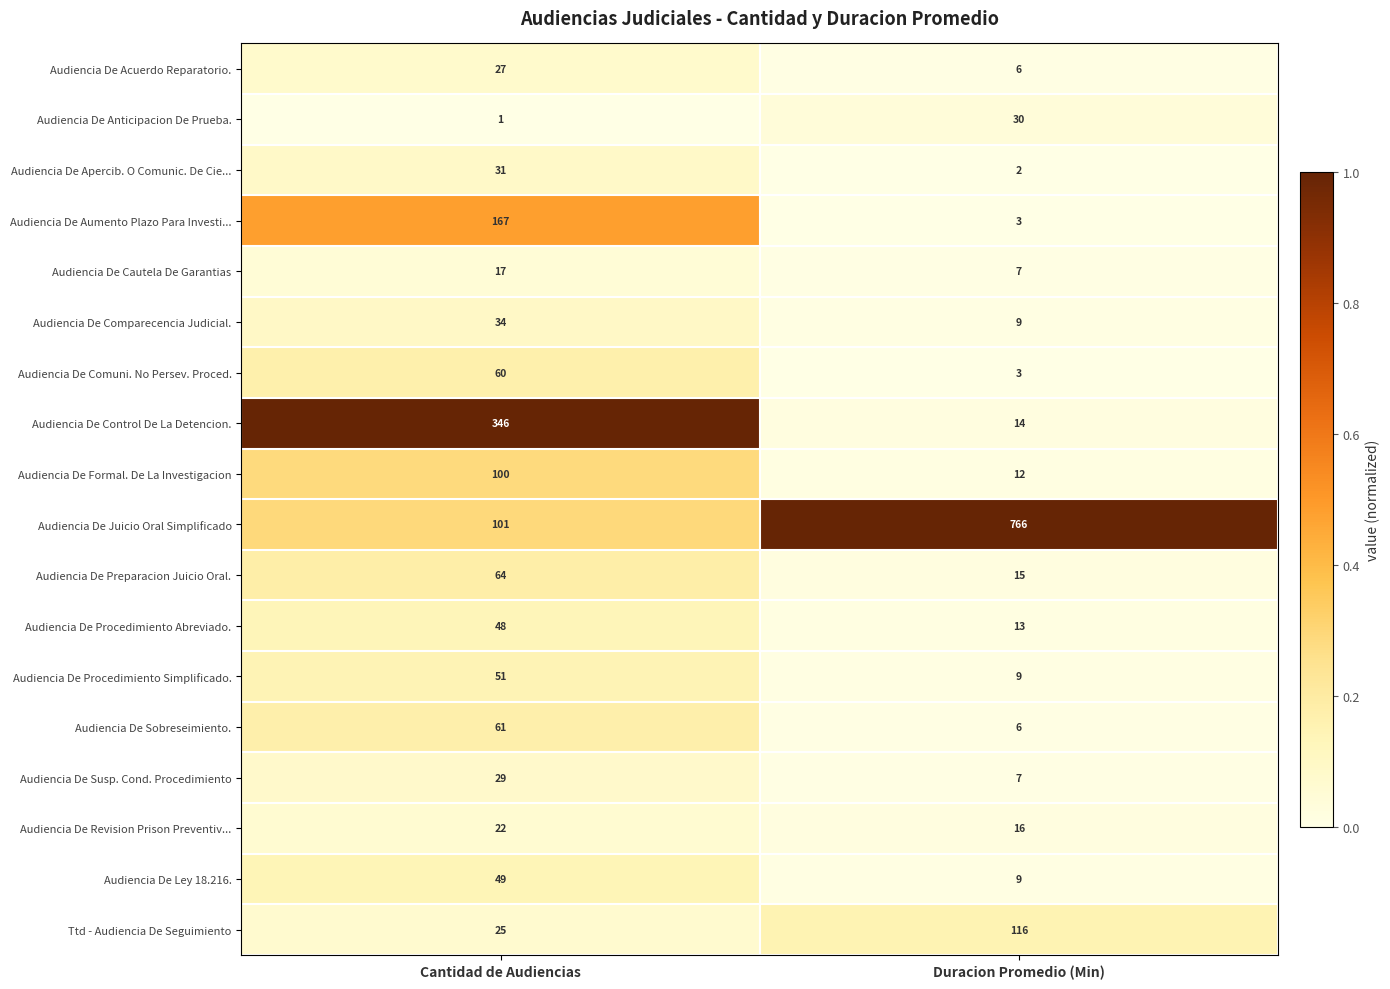

What is the spread (max minus min) of values at Cantidad de Audiencias?

345